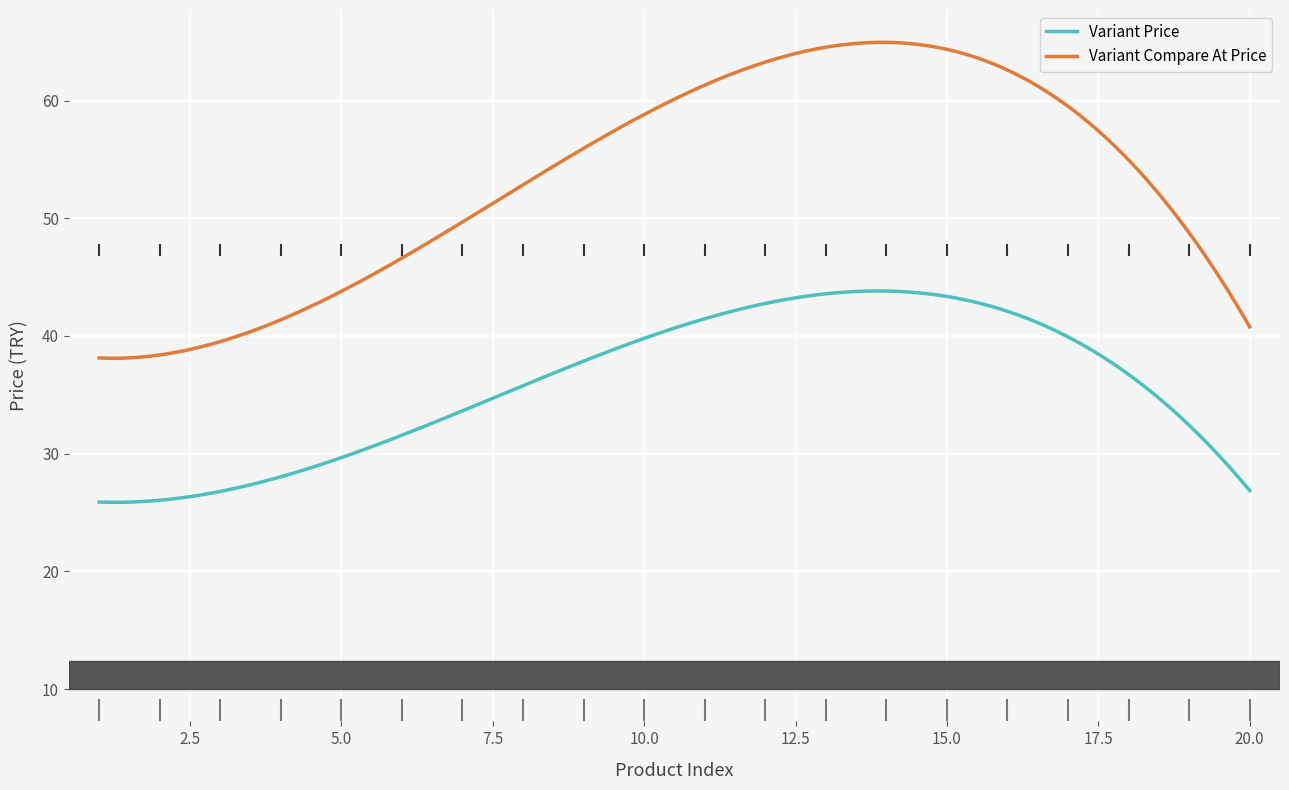

Which series has the largest Y range (max minus min)?

Variant Compare At Price